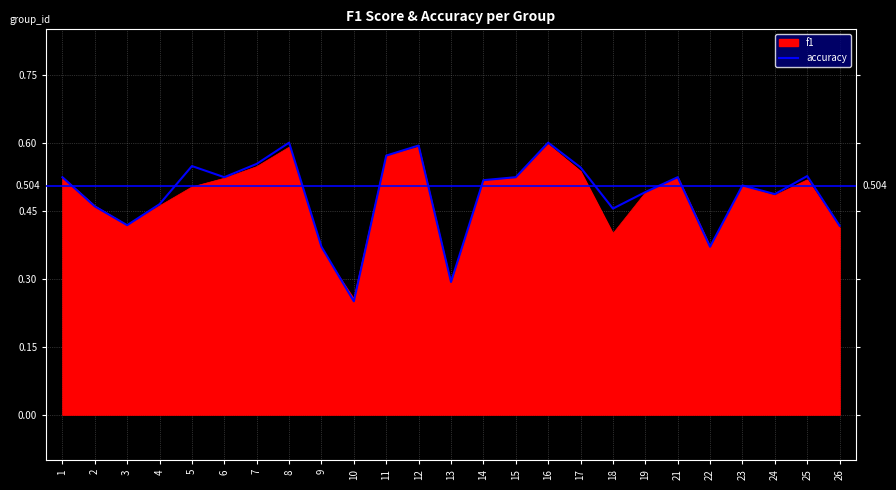

Which series has the largest range (max minus min)?

accuracy